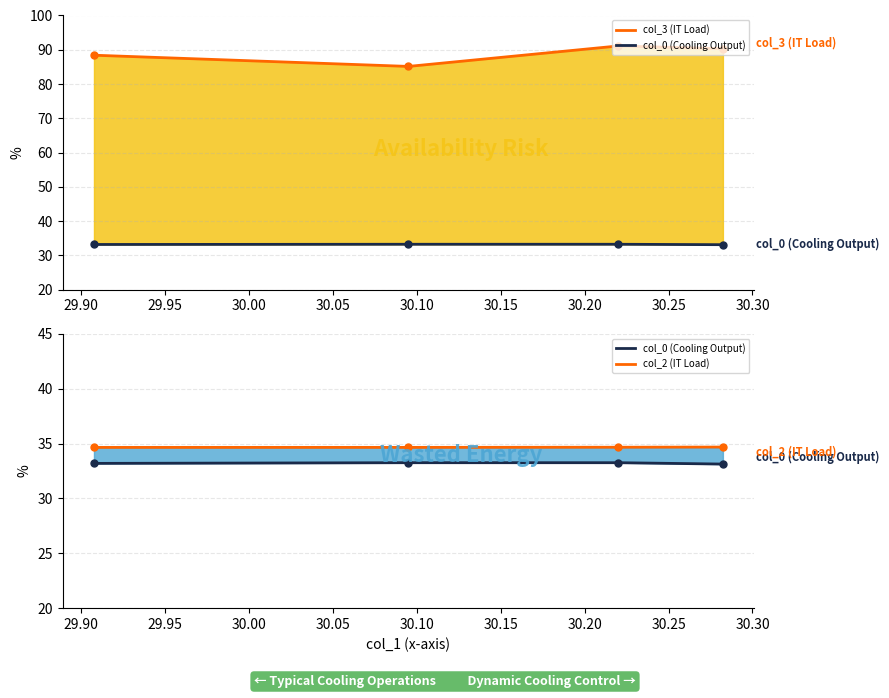

At which label does col_0 (Cooling Output) reach its peak?

29.90